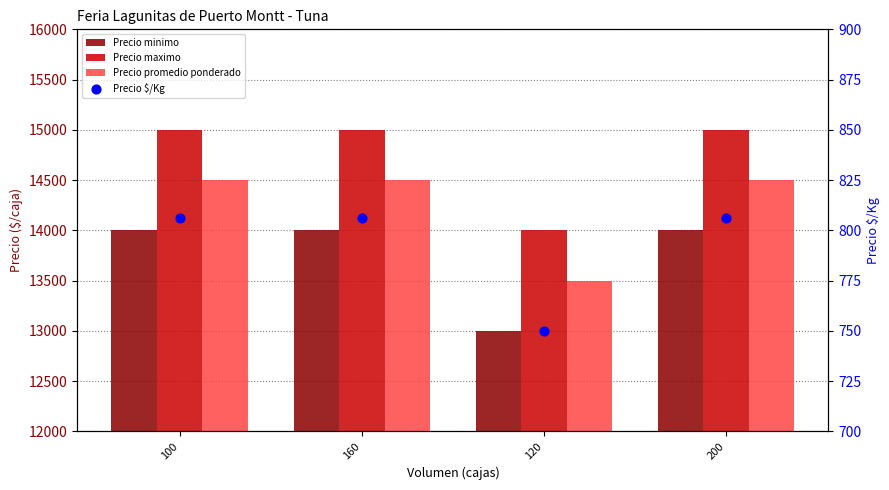

Which series has the largest total across all categories?

Precio maximo